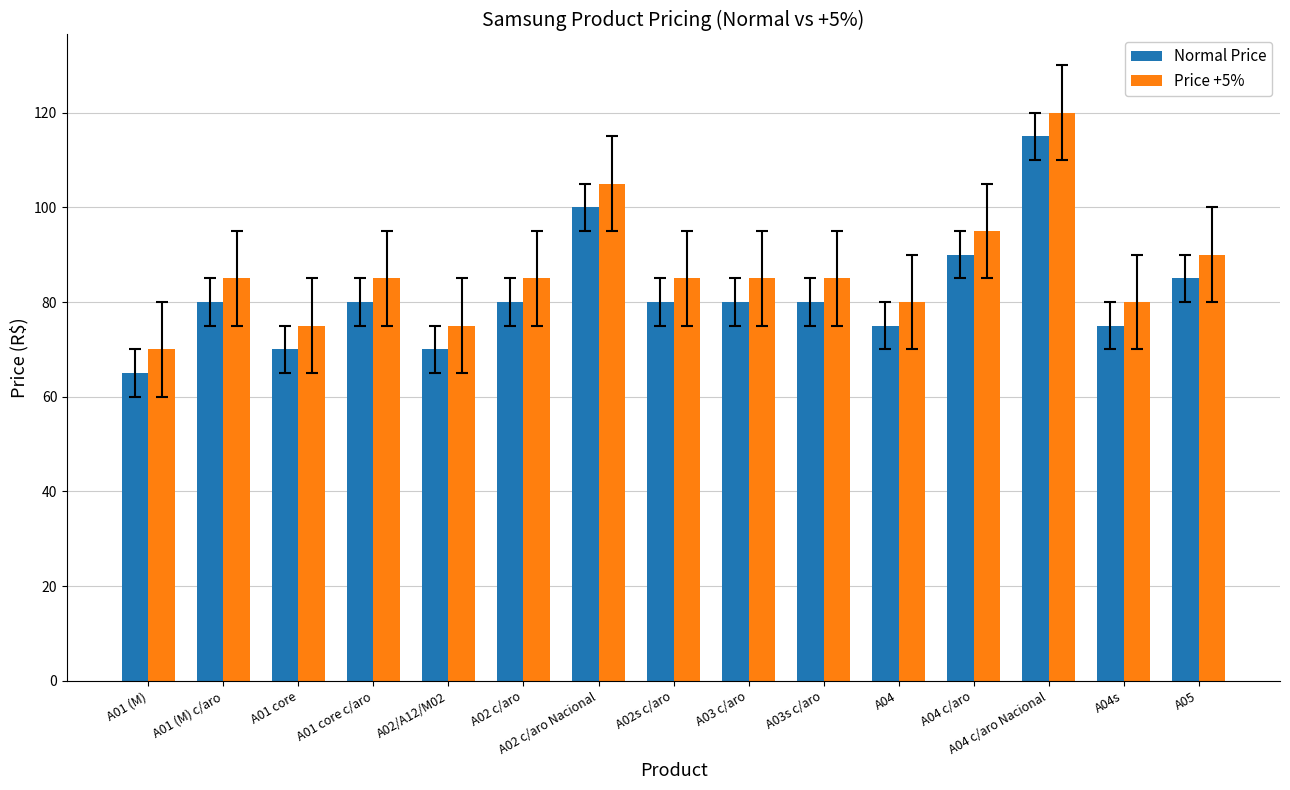

What is the spread (max minus min) of values at A03s c/aro?

5